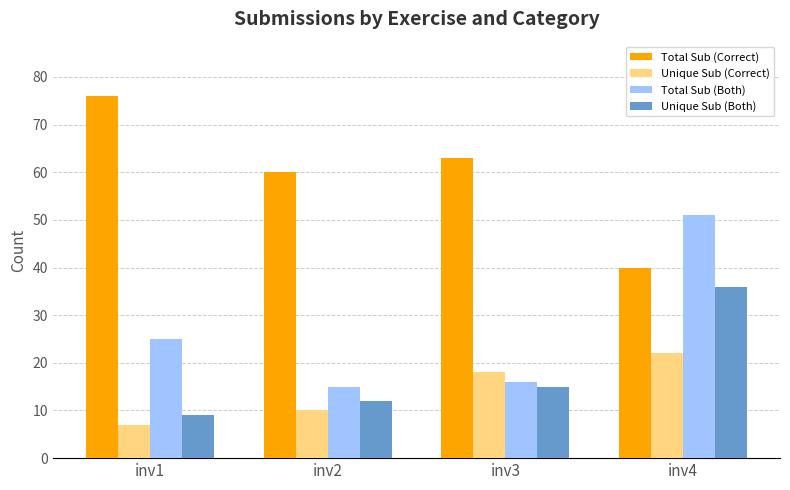

Reading right to left, what are all the values shown in this chart?

Total Sub (Correct): inv4=40	inv3=63	inv2=60	inv1=76
Unique Sub (Correct): inv4=22	inv3=18	inv2=10	inv1=7
Total Sub (Both): inv4=51	inv3=16	inv2=15	inv1=25
Unique Sub (Both): inv4=36	inv3=15	inv2=12	inv1=9